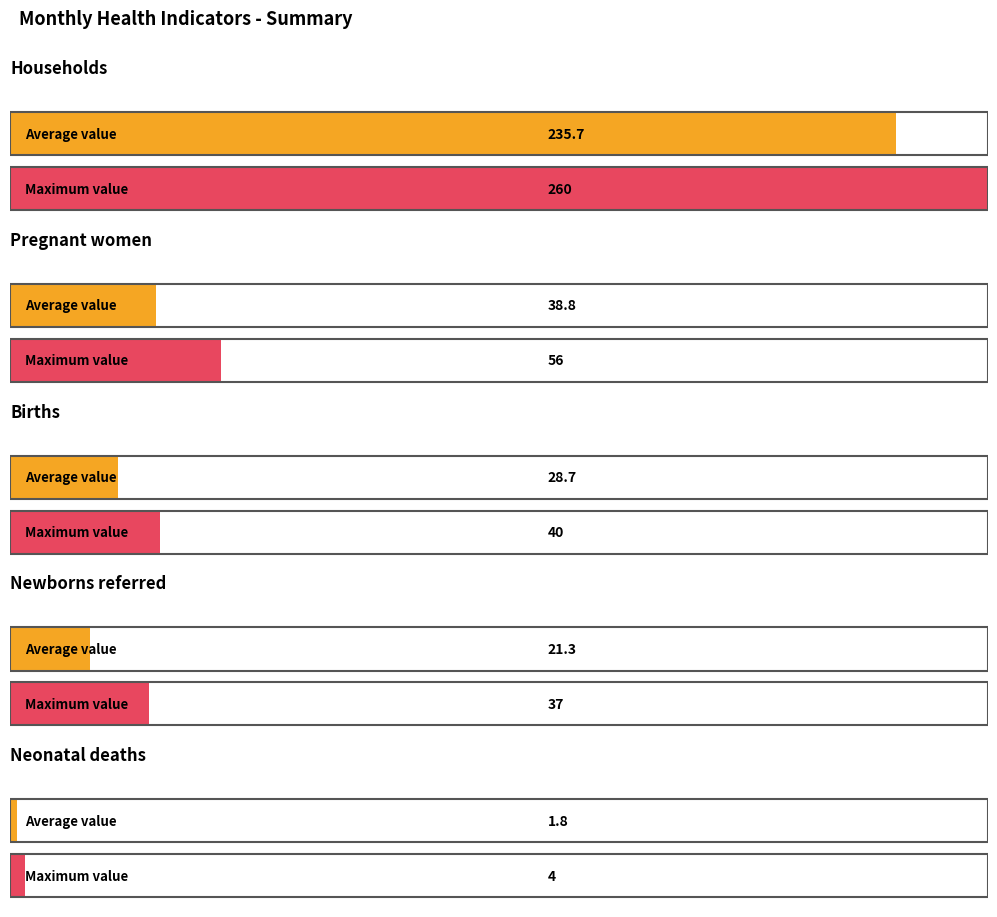

Is the value of Neonatal deaths at February greater than the value of Pregnant women at March?

No